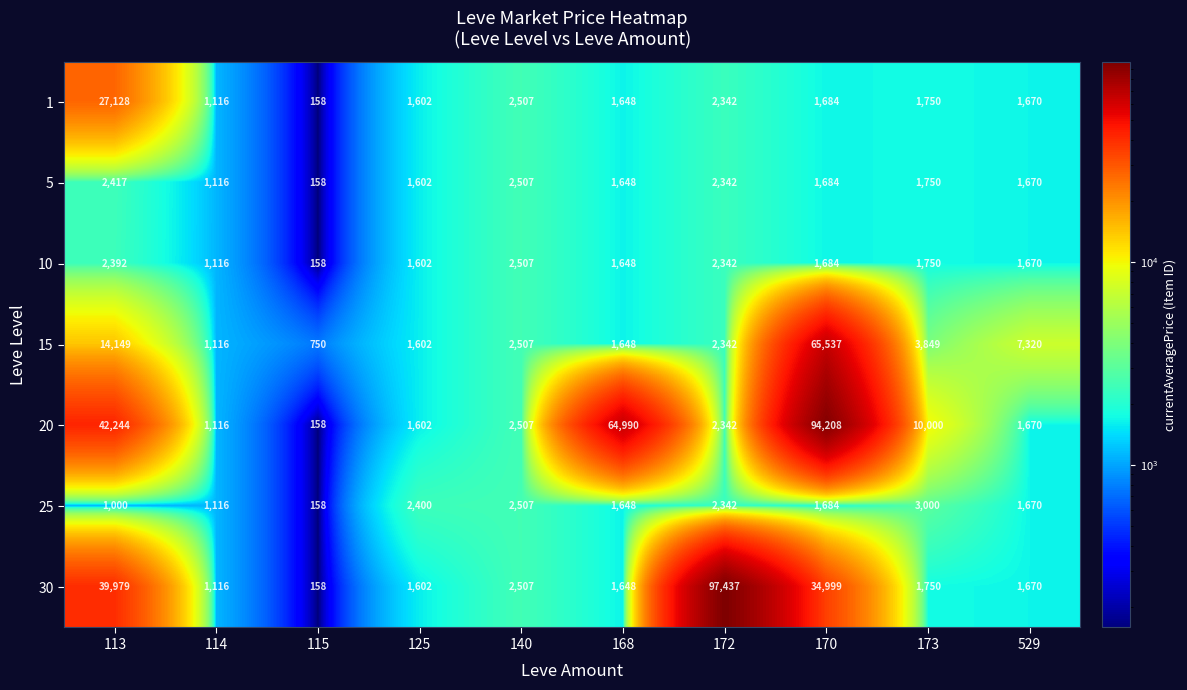

At which label does 20 first exceed 2507?

113